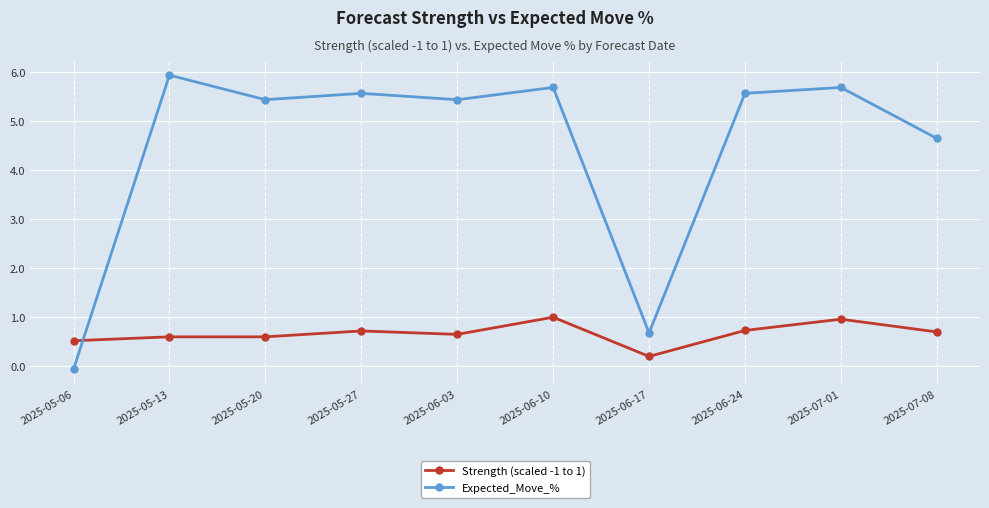

Which series has the largest total across all categories?

Expected_Move_%